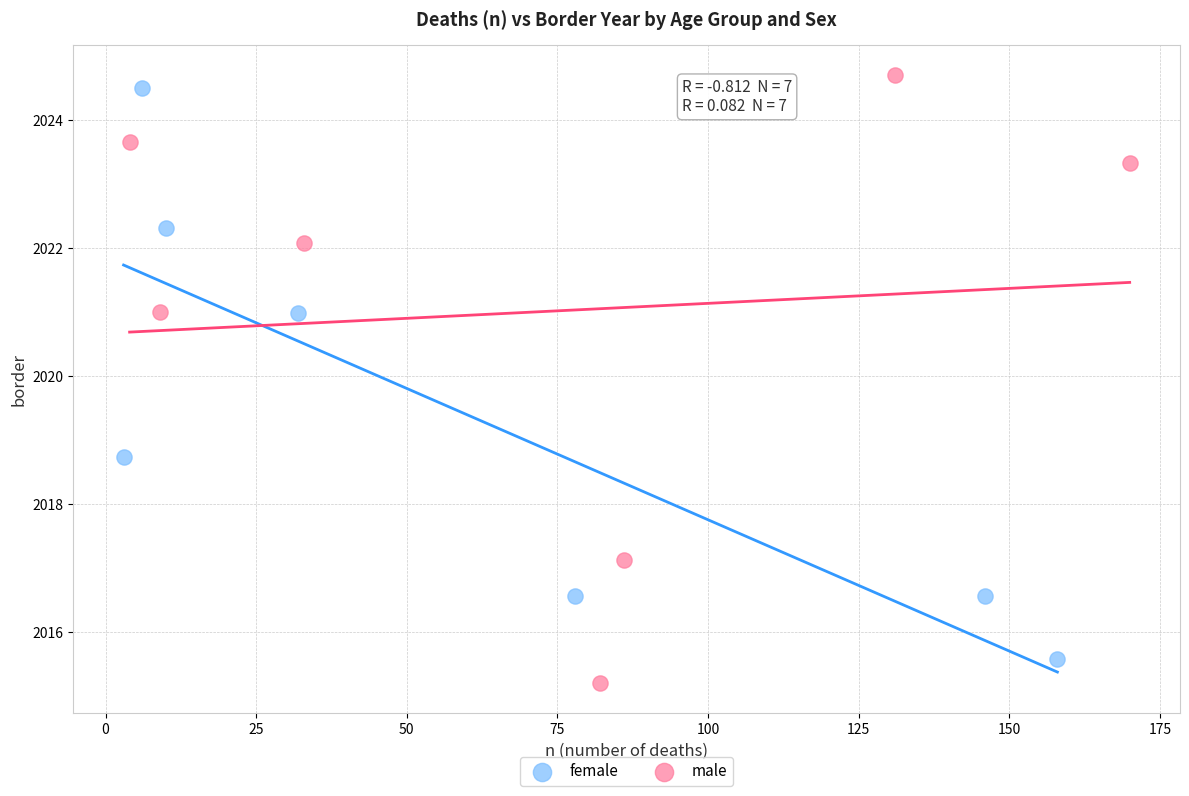

Which series reaches the maximum Y coordinate?

male